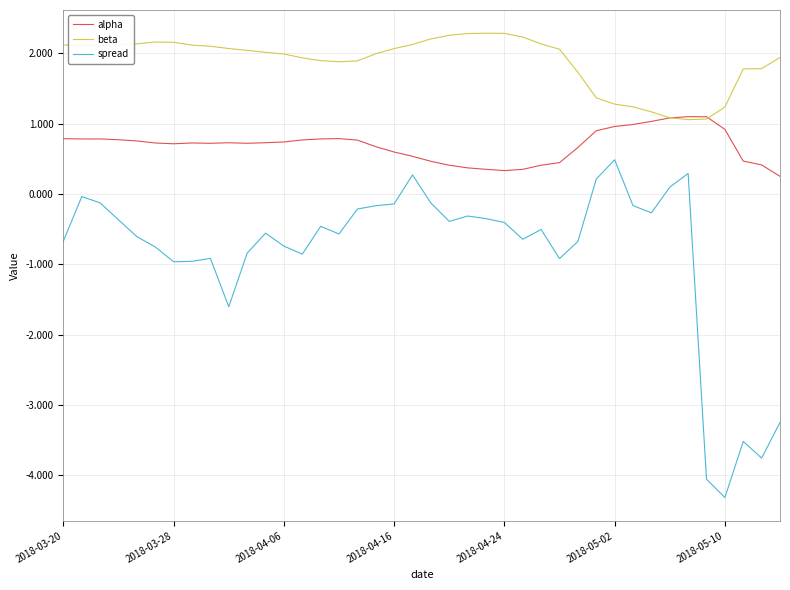

What is the highest value of the spread series?

0.5